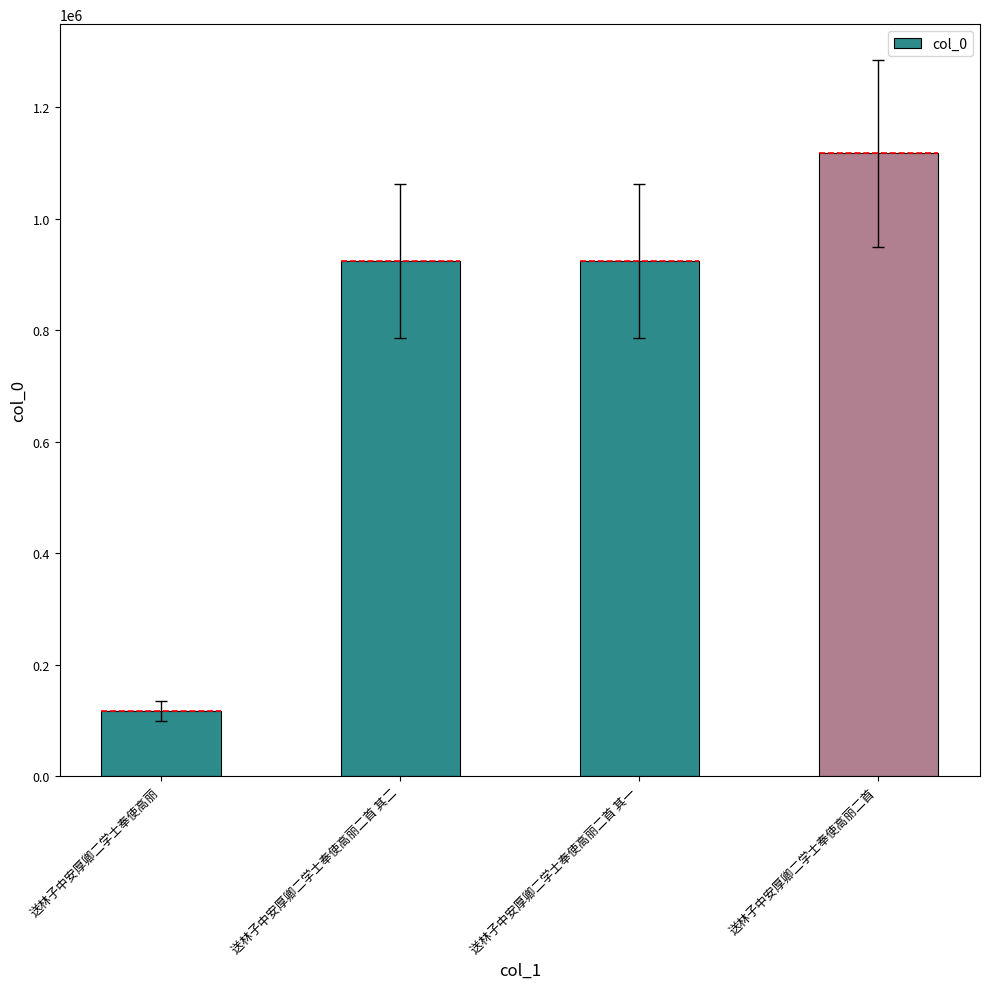

Which has a higher value, 送林子中安厚卿二学士奉使高丽 or 送林子中安厚卿二学士奉使高丽二首 其一?

送林子中安厚卿二学士奉使高丽二首 其一